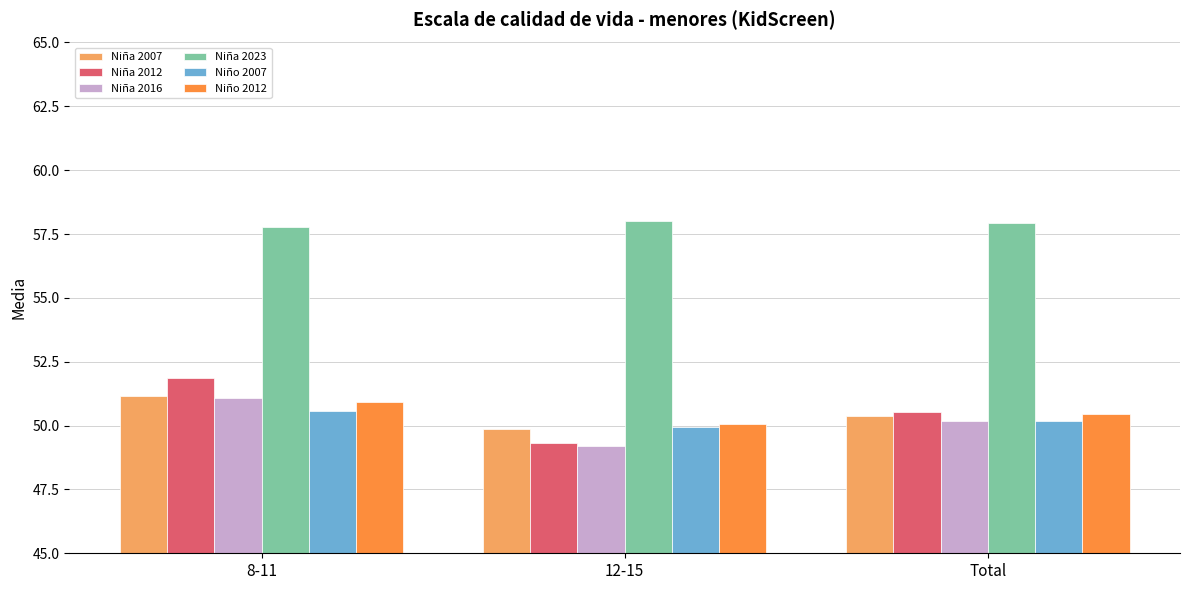

List the labels in order of Niño 2007 value, smallest first.

12-15, Total, 8-11